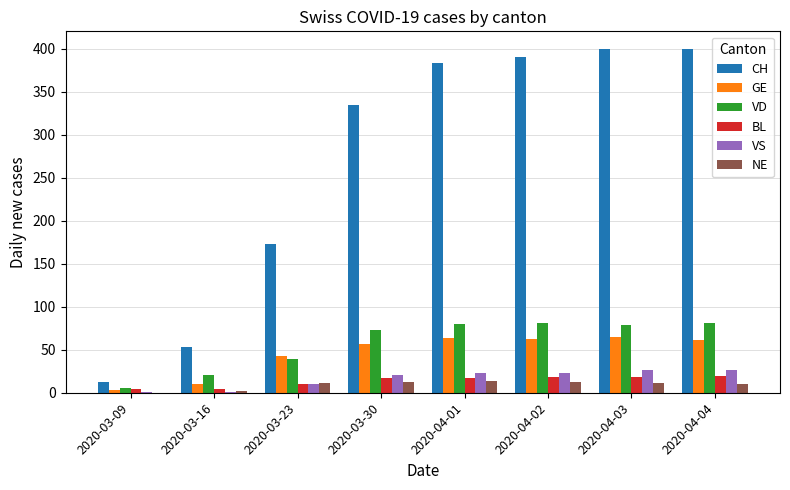

Does the chart contain stacked bars?

No